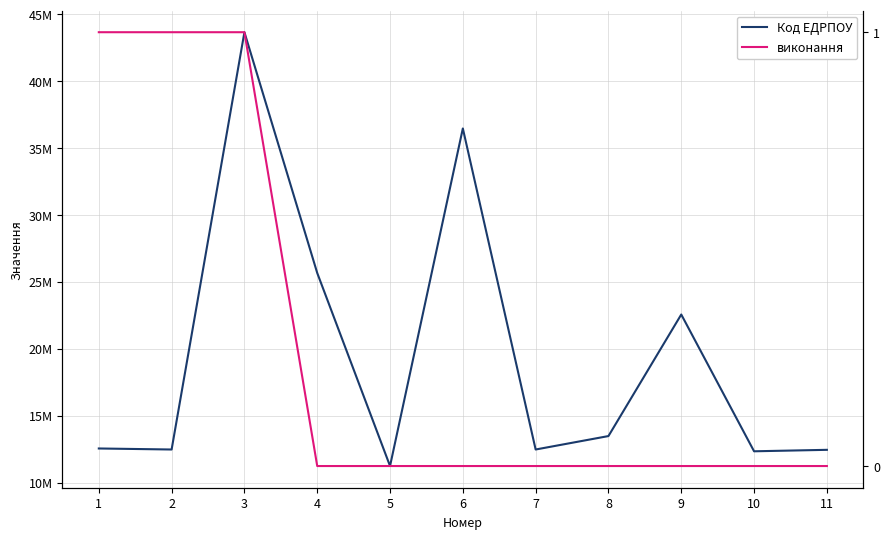

True or false: Код ЕДРПОУ and виконання intersect in this chart.

False